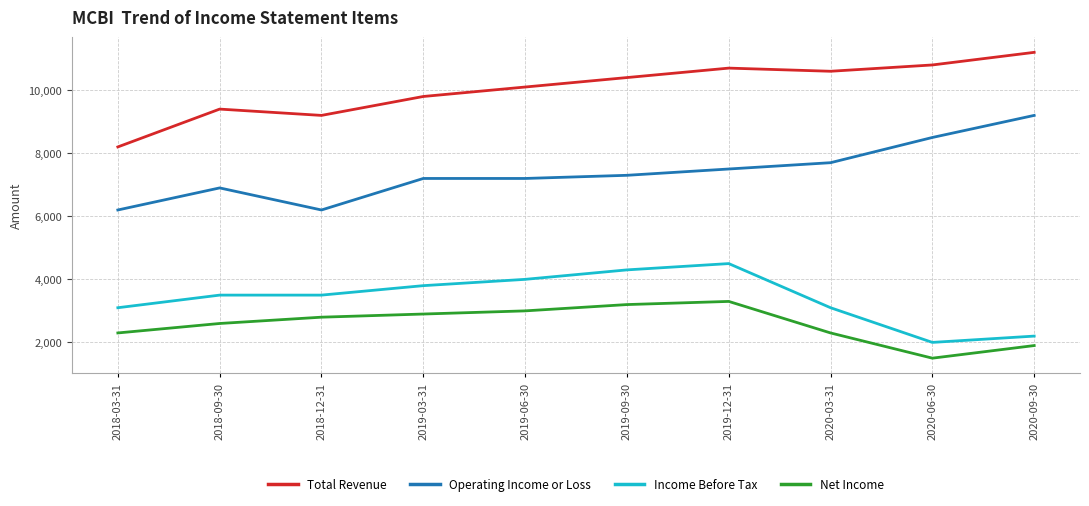

List the series in order of their peak value, lowest first.

Net Income, Income Before Tax, Operating Income or Loss, Total Revenue